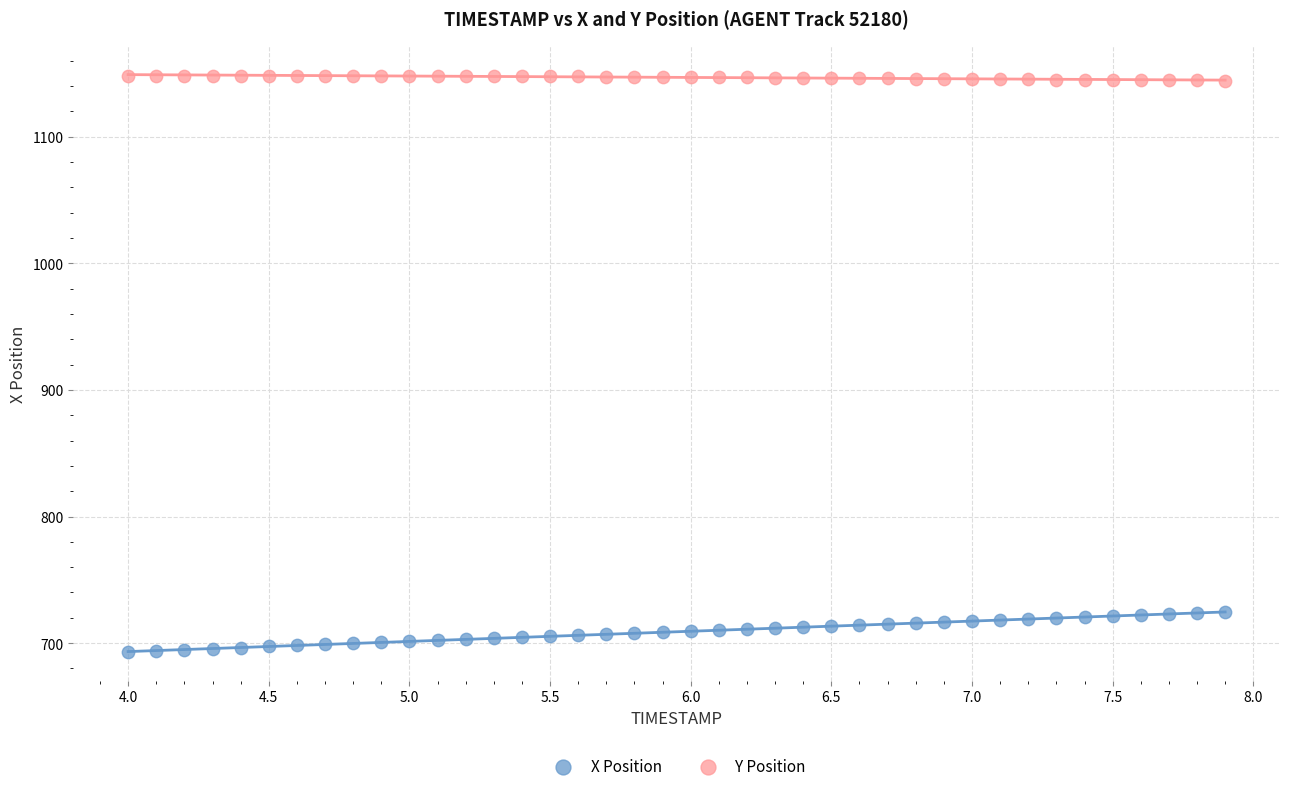

Which series contains the highest Y value?

Y Position